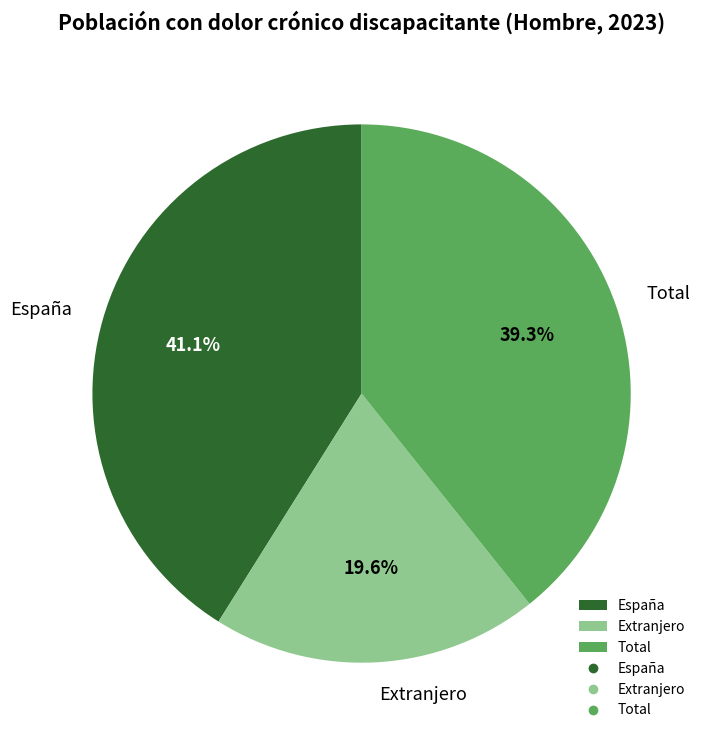

Which category has the smallest portion of the pie?

Extranjero